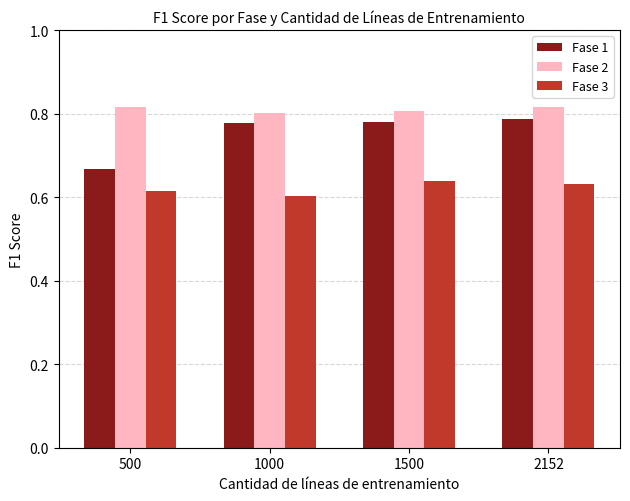

How many bars are there in each group?

3